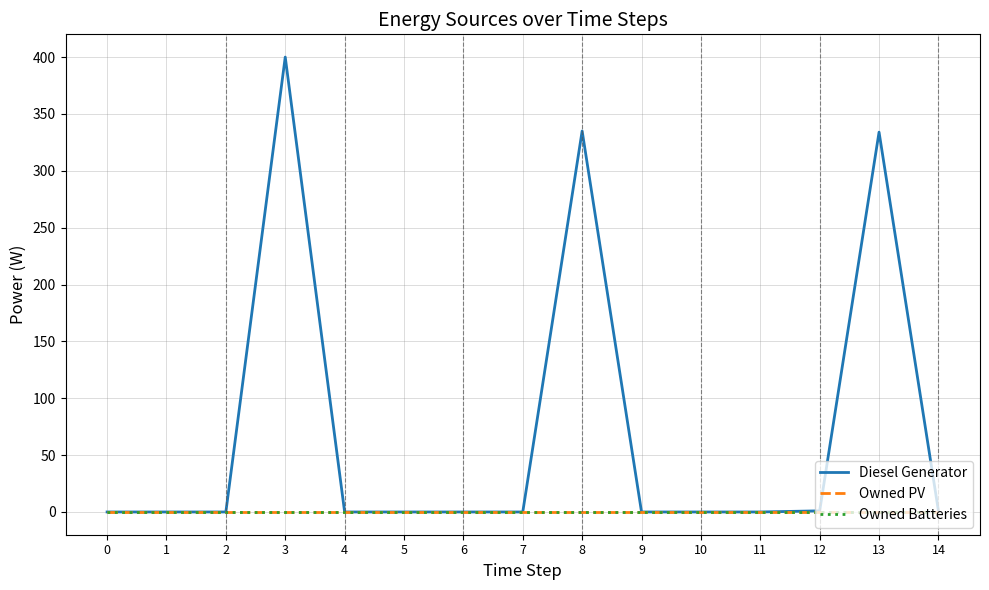

How many lines are shown in the chart?

3